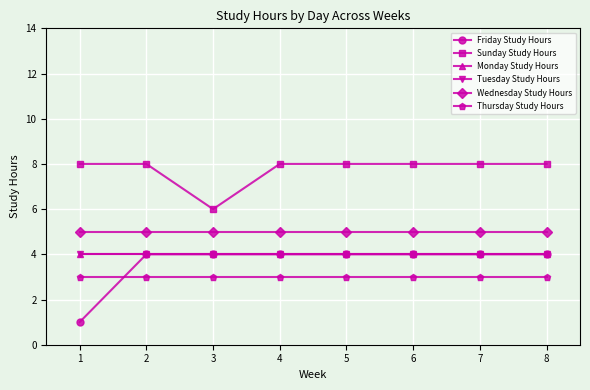

Rank the series at 3 from lowest to highest value.

Thursday Study Hours, Friday Study Hours, Monday Study Hours, Tuesday Study Hours, Wednesday Study Hours, Sunday Study Hours